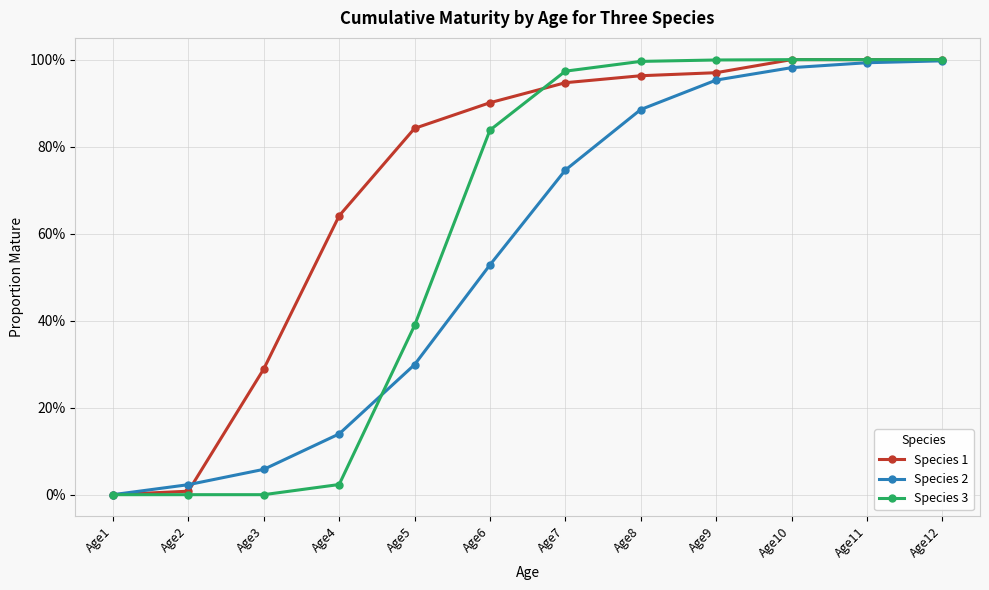

What are all the series names shown in the legend?

Species 1, Species 2, Species 3